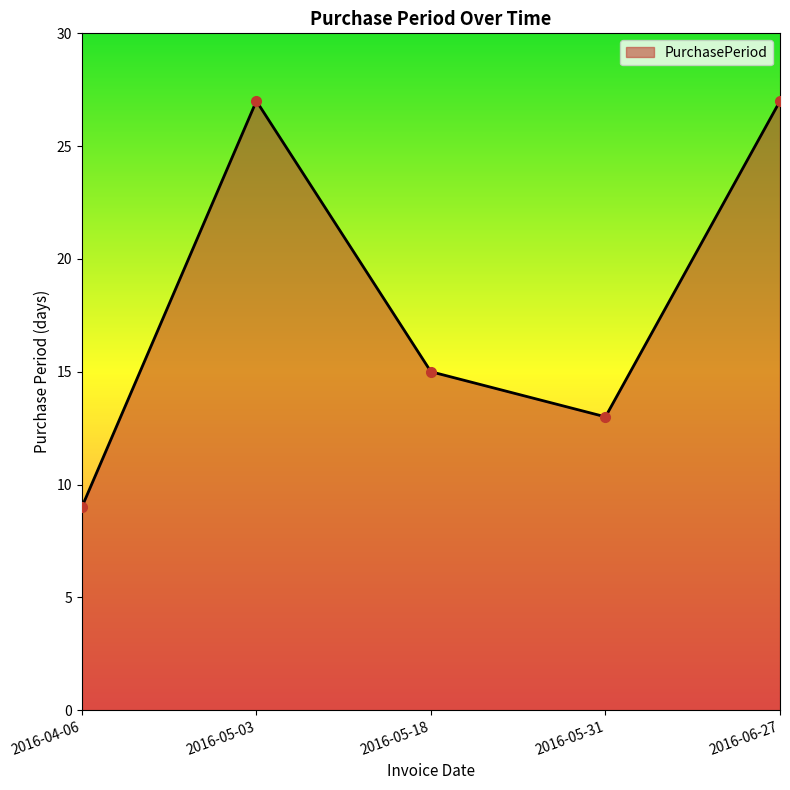

The chart shows a value of 18 at 2016-05-03. True or false?

False